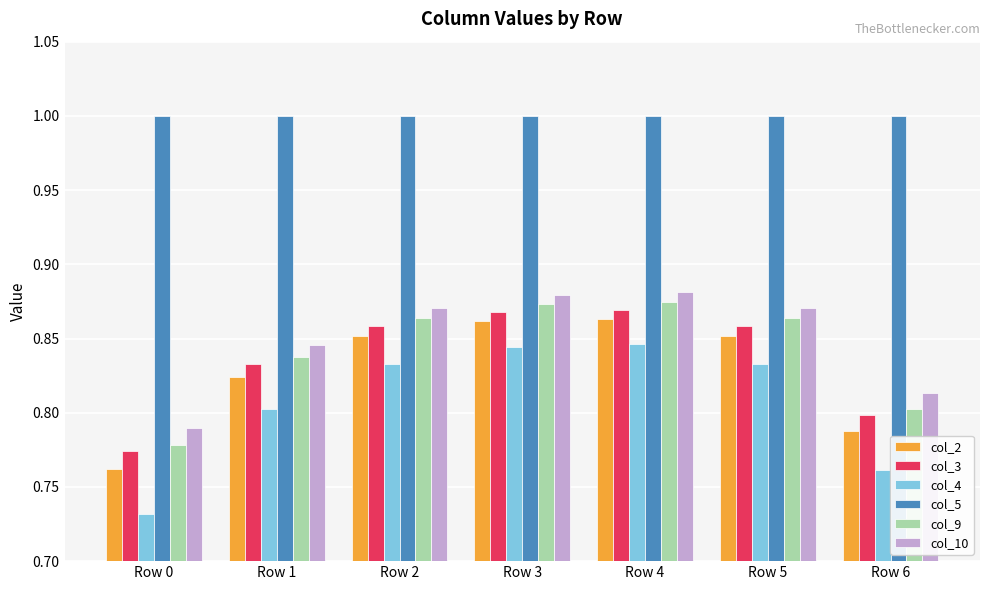

Where is col_2 nearest to the value 0?

Row 0